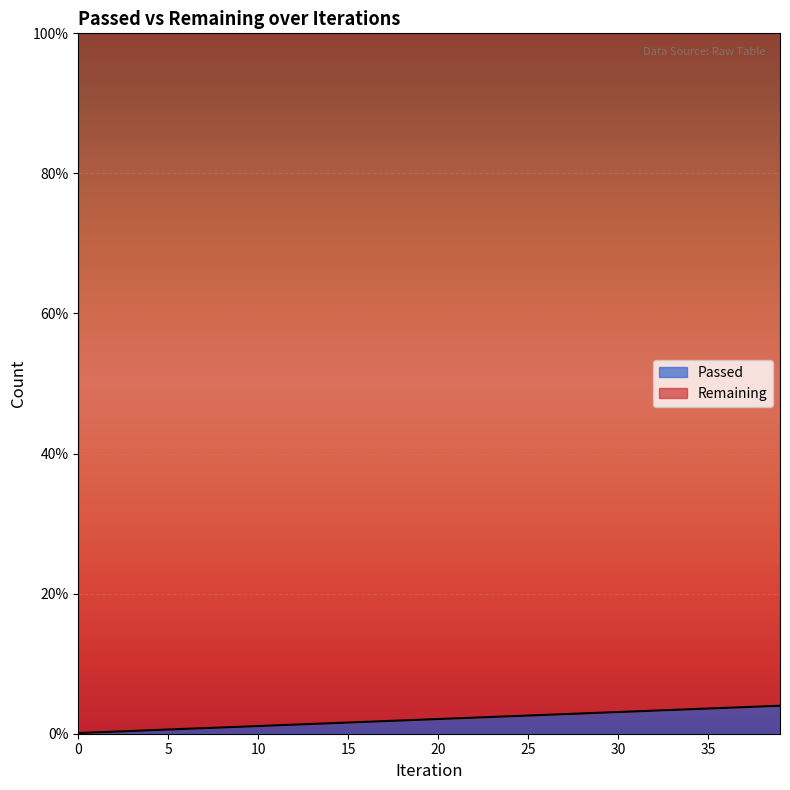

Rank the categories by value from lowest to highest.

0, 1, 2, 3, 4, 5, 6, 7, 8, 9, 10, 11, 12, 13, 14, 15, 16, 17, 18, 19, 20, 21, 22, 23, 24, 25, 26, 27, 28, 29, 30, 31, 32, 33, 34, 35, 36, 37, 38, 39